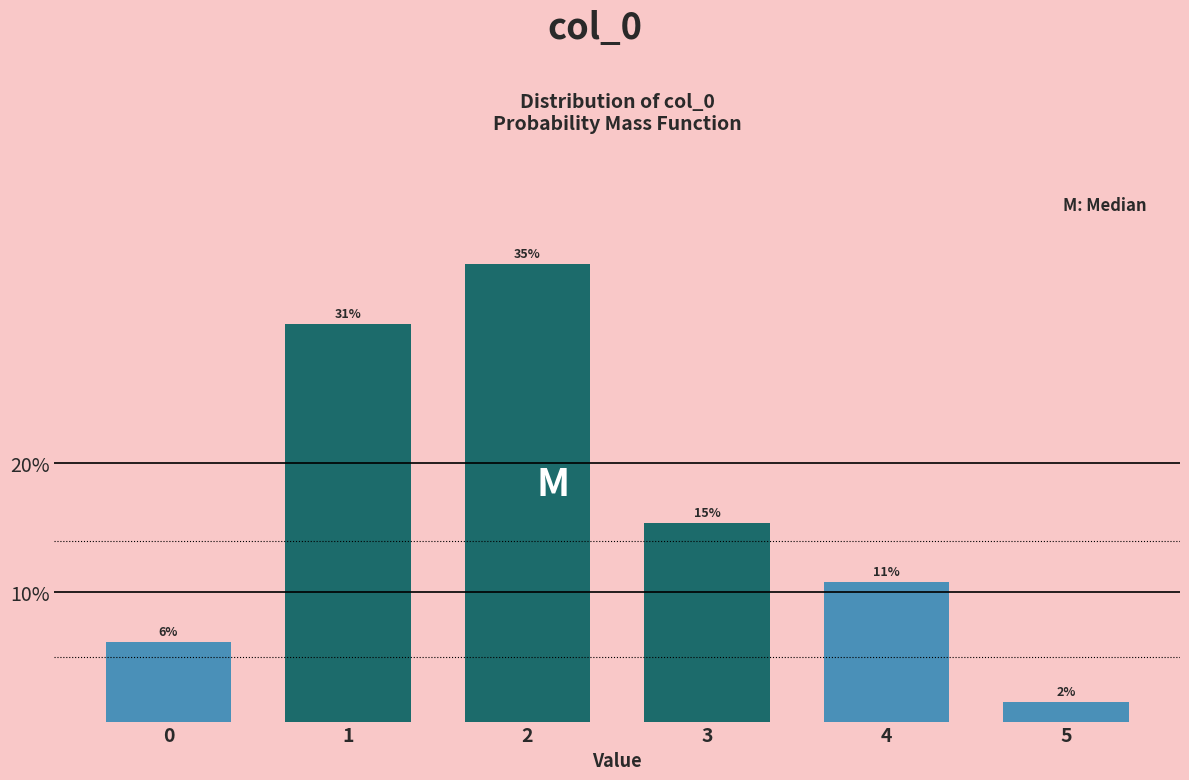

Are the bars horizontal?

No